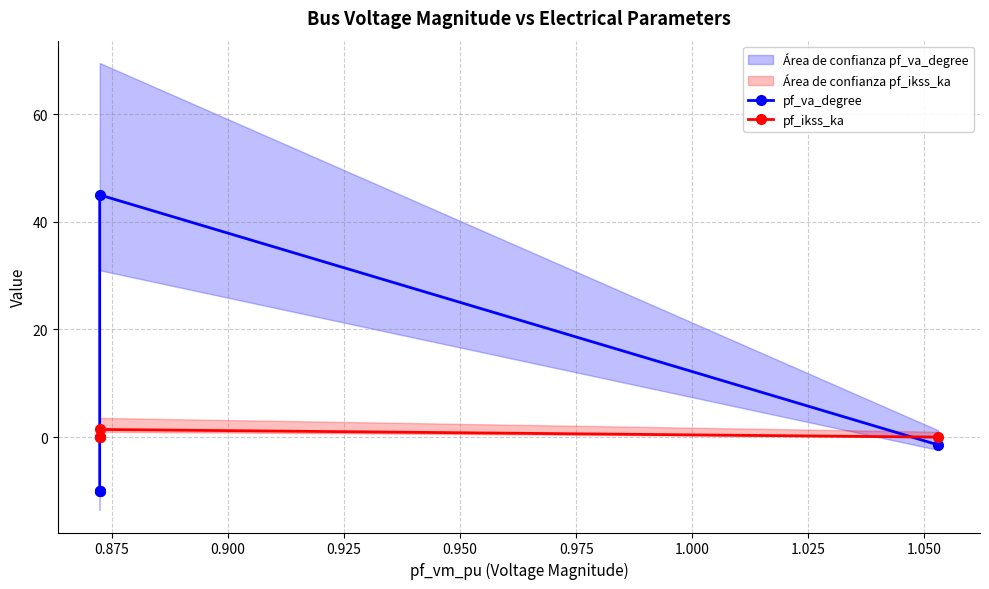

Which has a higher value, 0.950 or 0.875?

0.950